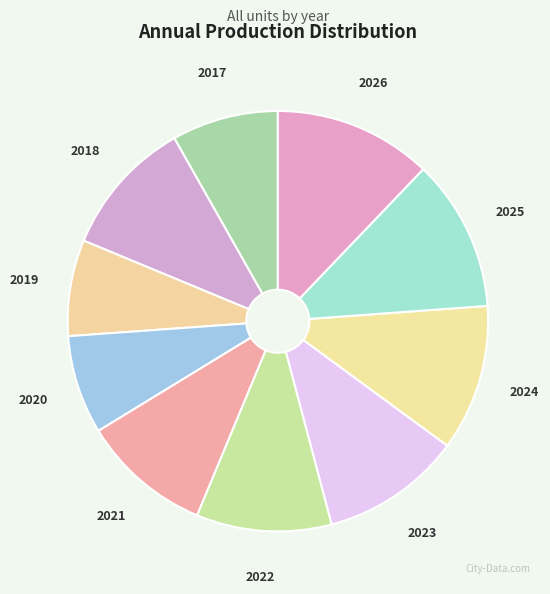

Is the sum of 2023 and 2024 greater than half?

No